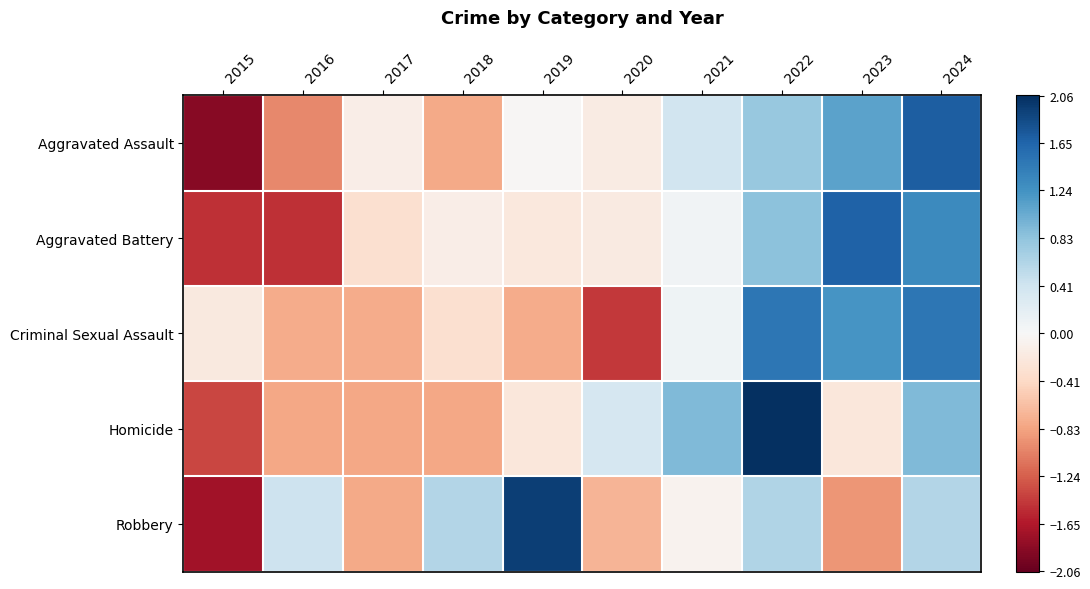

At how many categories does at least one series exceed 0?

8